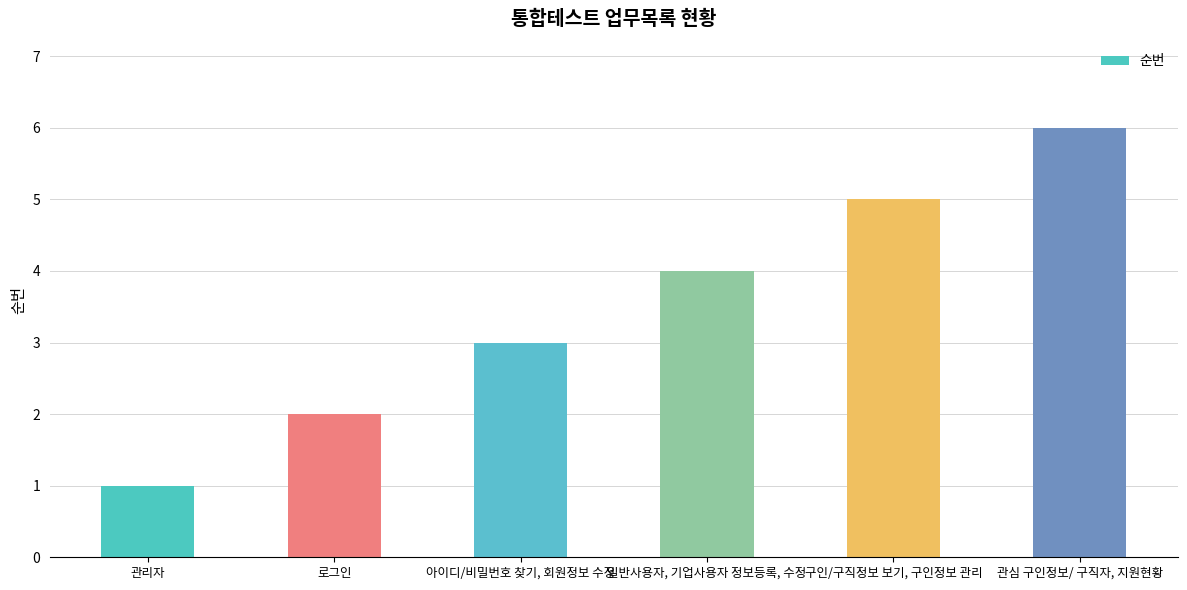

What position from the right is 관심 구인정보/ 구직자, 지원현황?

1